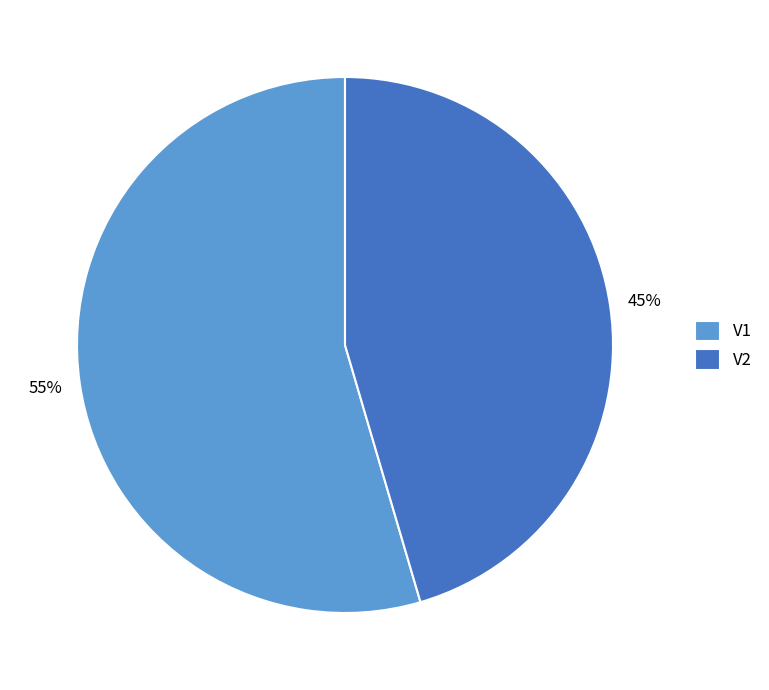

Which category accounts for the majority?

V1